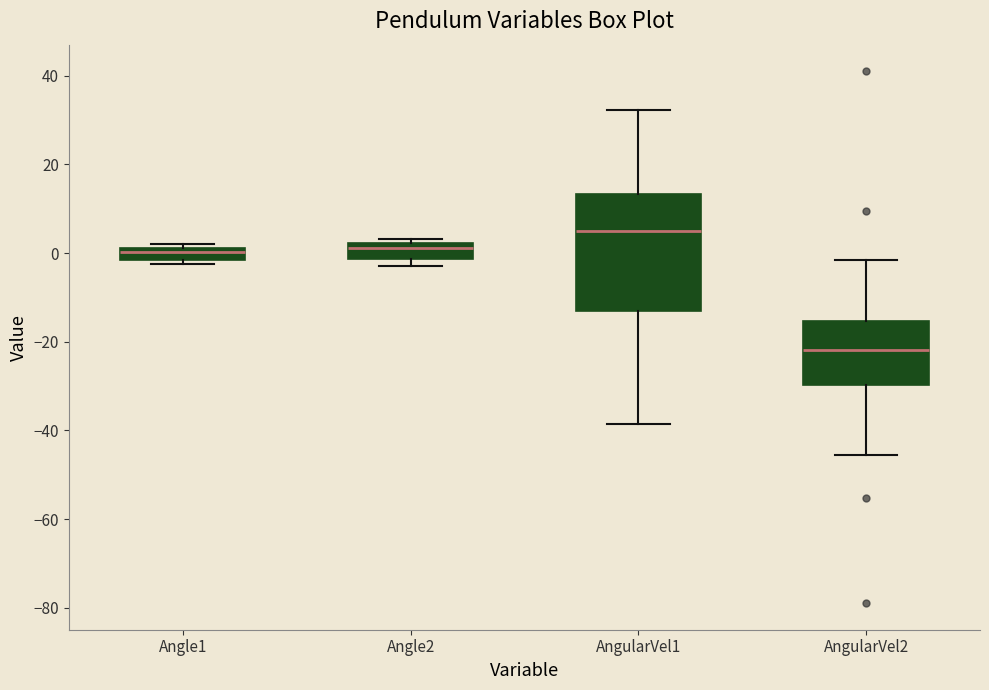

Where is the lower edge of the box for Angle1 on the y-axis? The values are not printed on the chart, so give them approximately, as read against the axis.

-2